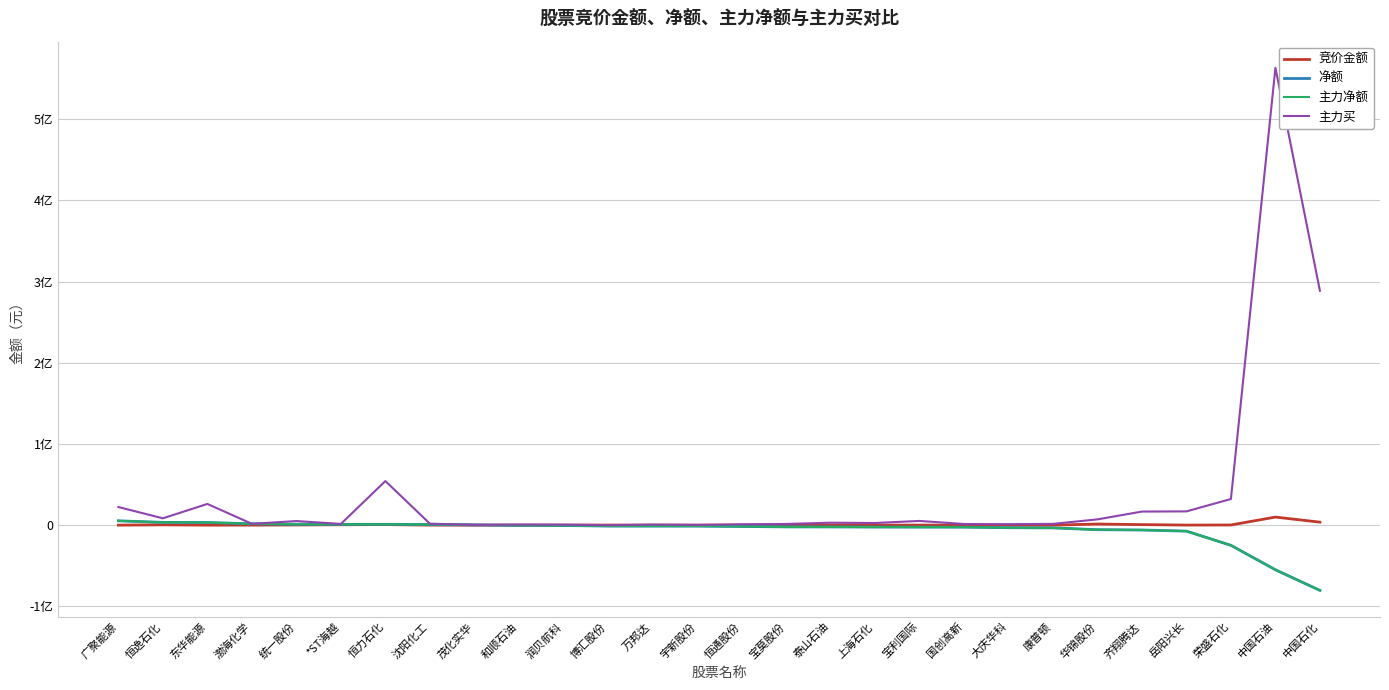

Does the chart display data point markers on the line(s)?

No